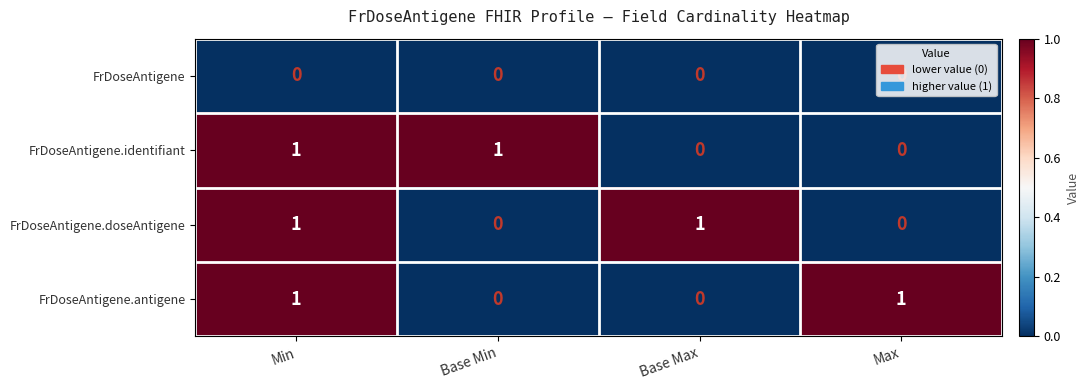

Is it true that FrDoseAntigene.identifiant equals 1 at Min?

True